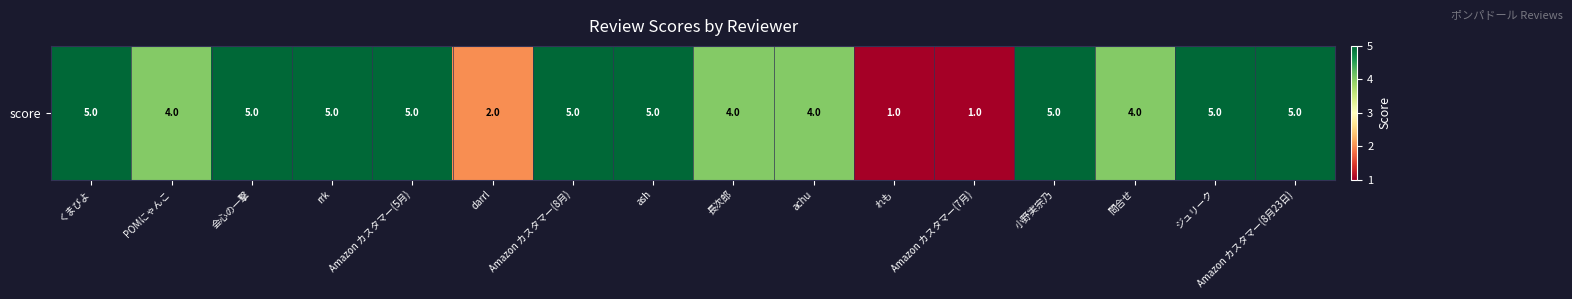

What is the sum of all values?

65